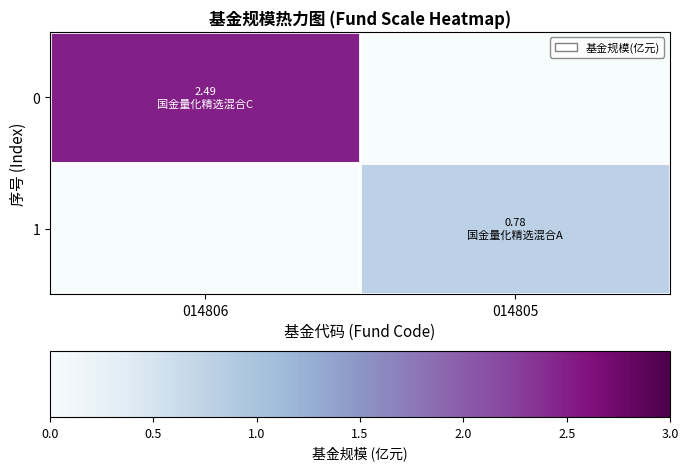

At which category is the sum across all series the highest?

014806